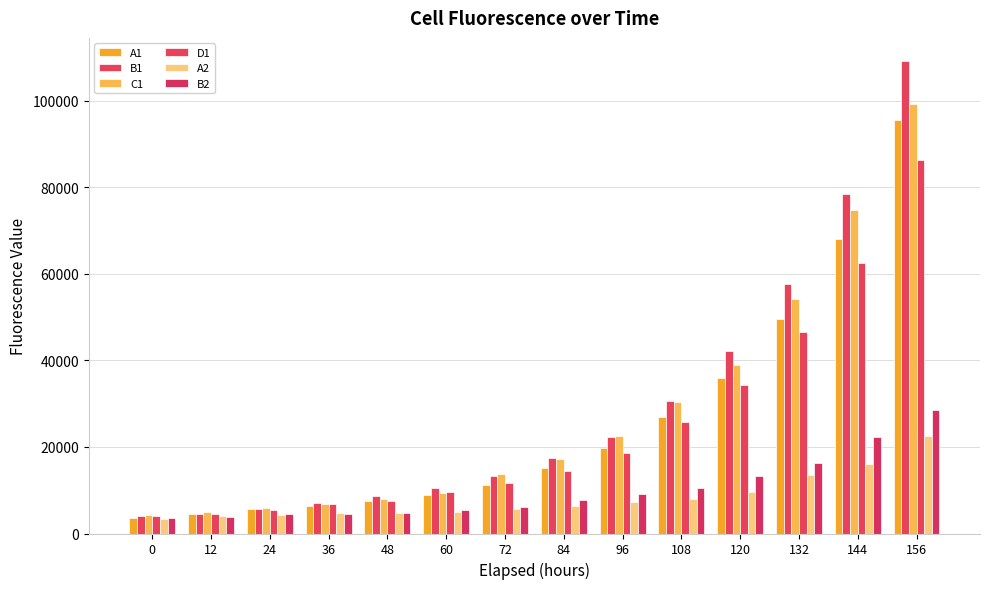

Reading right to left, list all the values displayed in this chart.

A1: 156=95389.1	144=68079.1	132=49605.4	120=35878.4	108=26877.8	96=19726.8	84=15062.1	72=11178.2	60=9000.0	48=7520.4	36=6267.0	24=5588.9	12=4520.3	0=3575.2
B1: 156=109013.2	144=78518.1	132=57516.9	120=42125.5	108=30618.0	96=22377.6	84=17486.9	72=13212.6	60=10500.2	48=8589.0	36=7068.4	24=5609.4	12=4458.7	0=4047.6
C1: 156=99252.3	144=74696.1	132=54085.0	120=38919.8	108=30309.6	96=22439.3	84=17199.1	72=13746.9	60=9370.0	48=8054.9	36=6760.1	24=5999.9	12=4890.2	0=4171.0
D1: 156=86285.7	144=62571.9	132=46605.1	120=34296.2	108=25809.5	96=18617.1	84=14445.6	72=11568.6	60=9472.8	48=7561.7	36=6801.2	24=5342.3	12=4540.9	0=3965.5
A2: 156=22418.8	144=16089.4	132=13520.8	120=9678.1	108=8013.8	96=7212.1	84=6431.5	72=5671.1	60=5034.1	48=4746.4	36=4623.2	24=4335.4	12=3944.9	0=3328.4
B2: 156=28480.7	144=22357.1	132=16295.1	120=13274.2	108=10602.8	96=9184.9	84=7746.6	72=6164.3	60=5506.7	48=4787.5	36=4479.2	24=4397.1	12=3883.2	0=3492.9